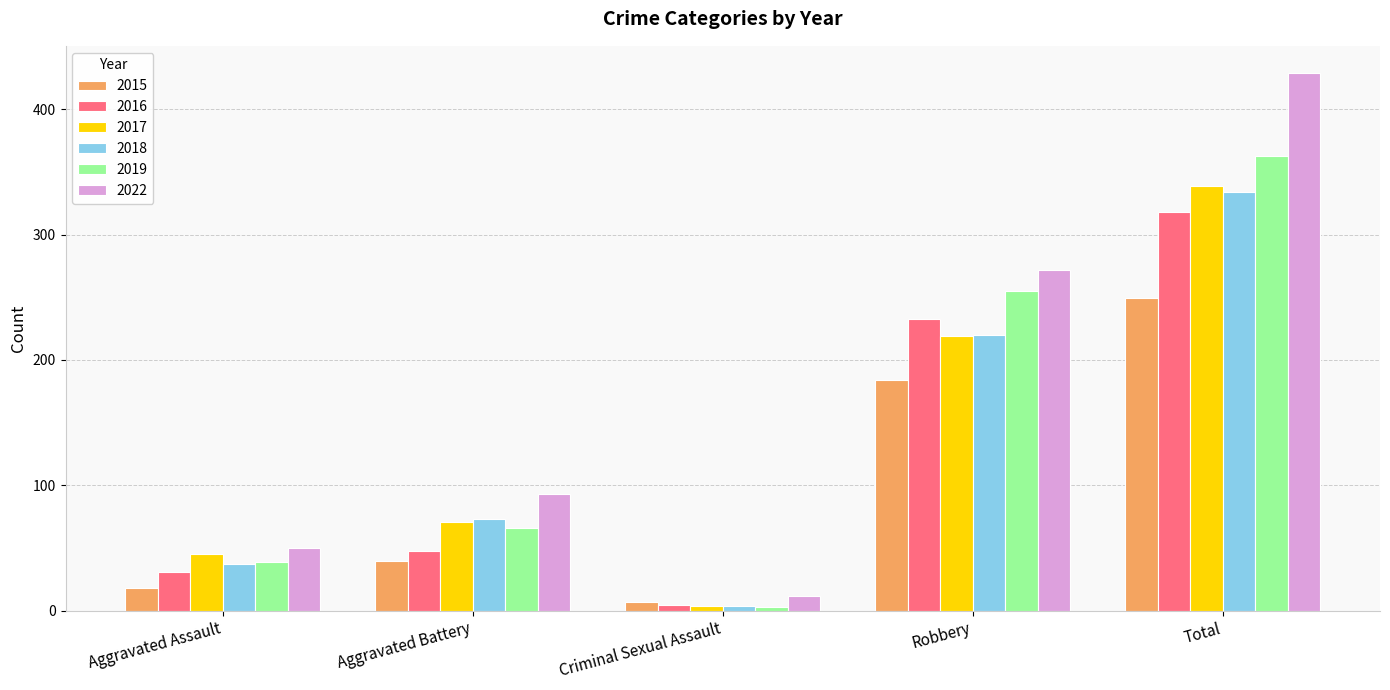

List the labels in order of 2015 value, largest first.

Total, Robbery, Aggravated Battery, Aggravated Assault, Criminal Sexual Assault